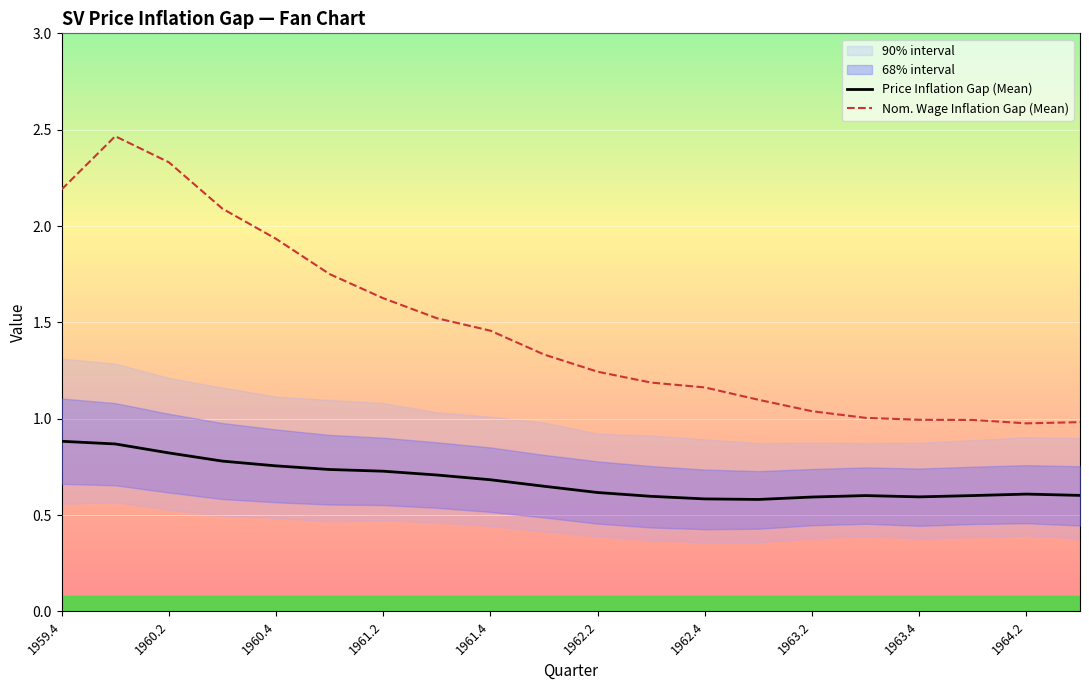

True or false: Price Inflation Gap (Mean) has a value of 0.6 at 1964.2.

True